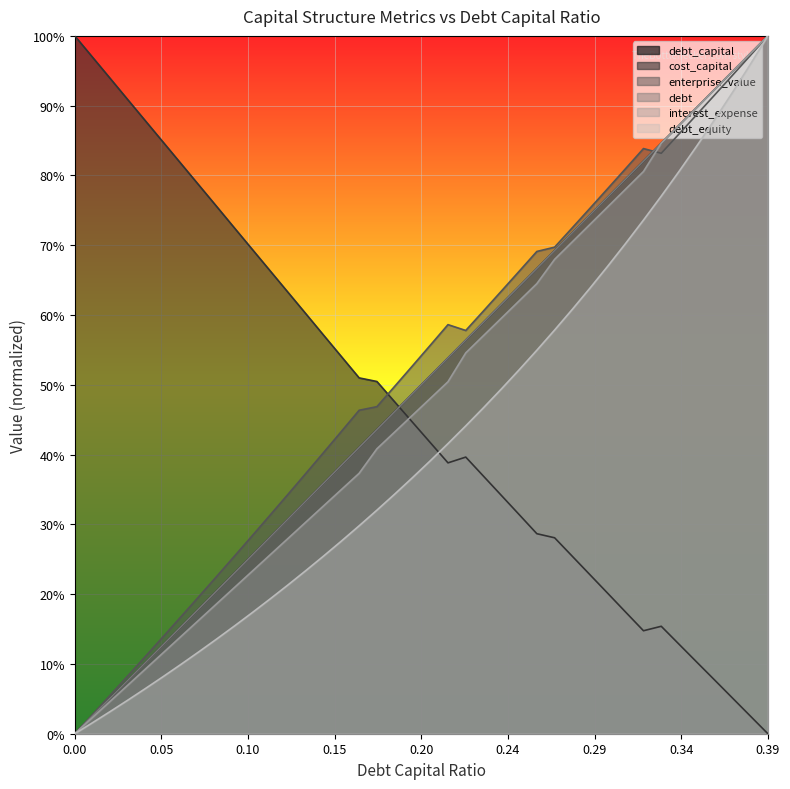

What position from the right is 0.14?

26